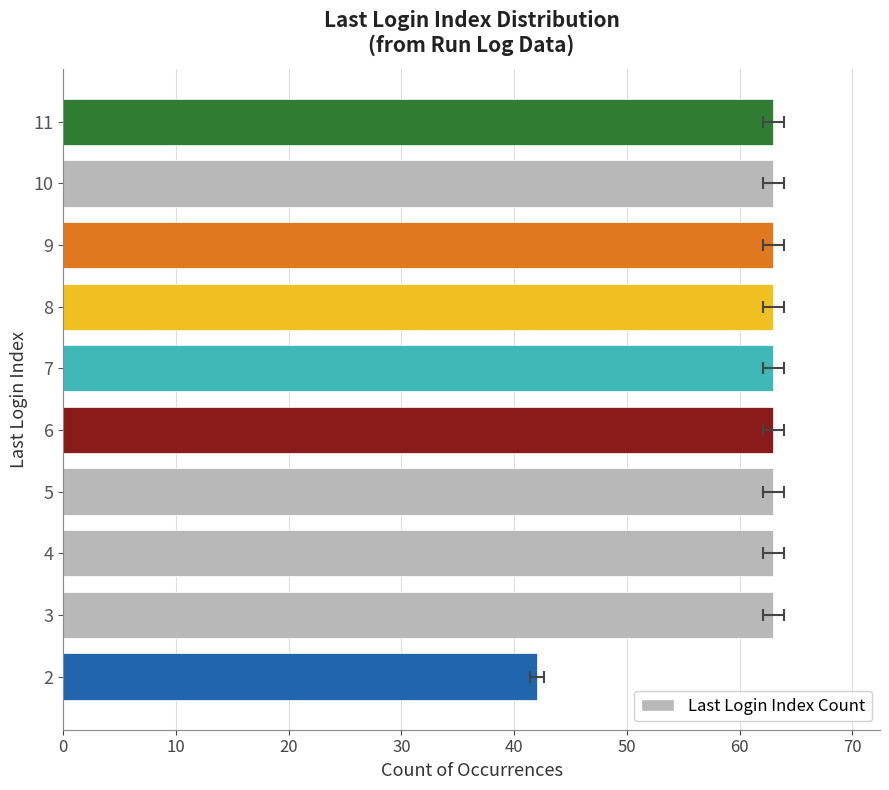

What is the difference between the values at 9 and 2?

21